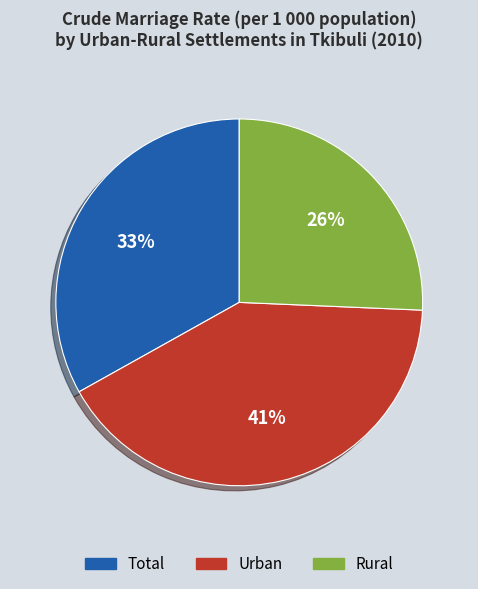

Is it true that Total is 38% of the pie?

False